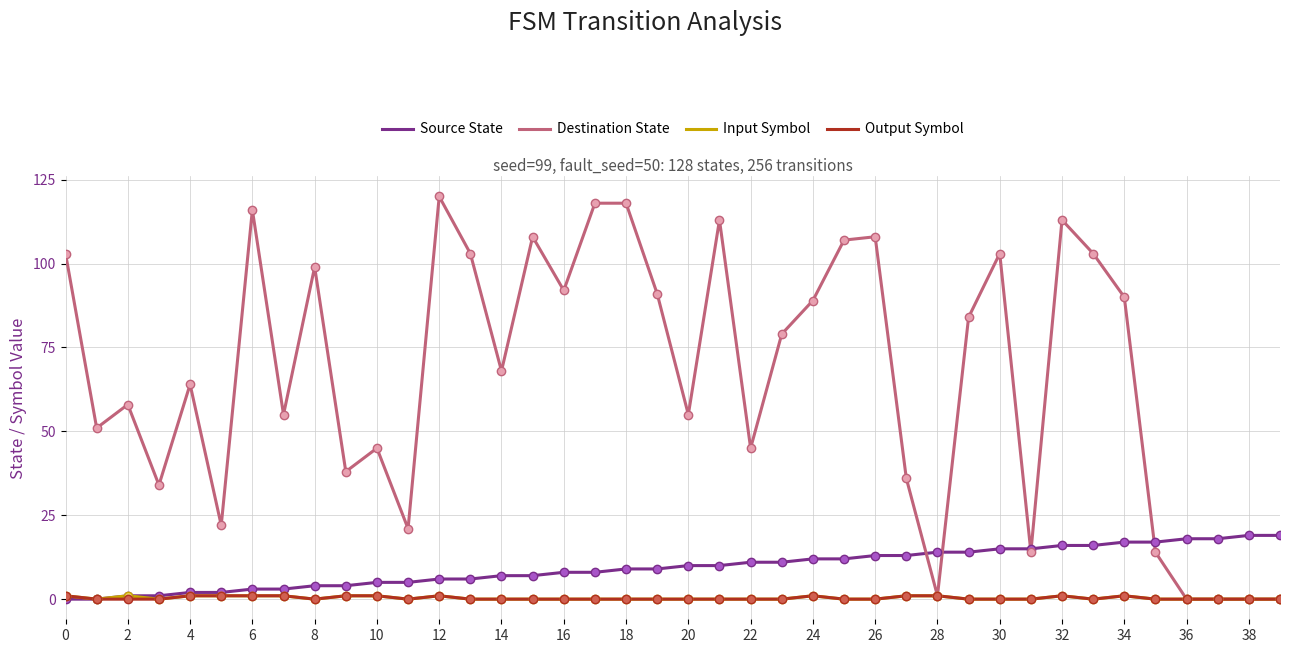

Which series has the largest total across all categories?

Destination State